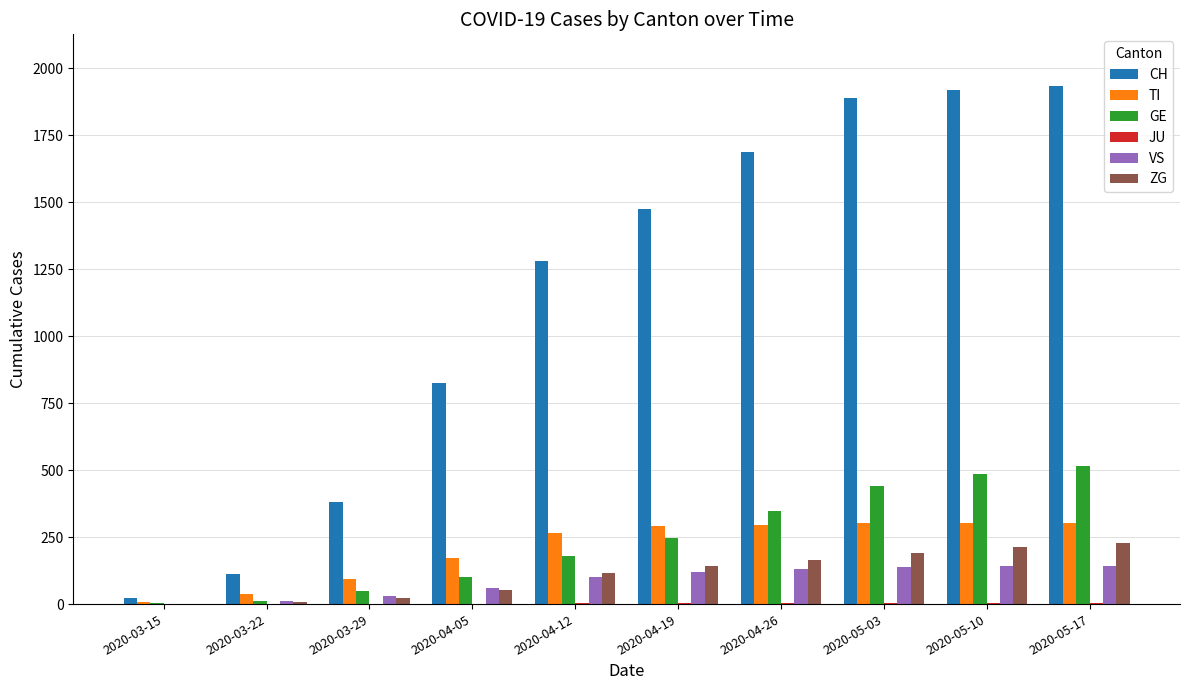

True or false: VS has a value of 140 at 2020-05-03.

True